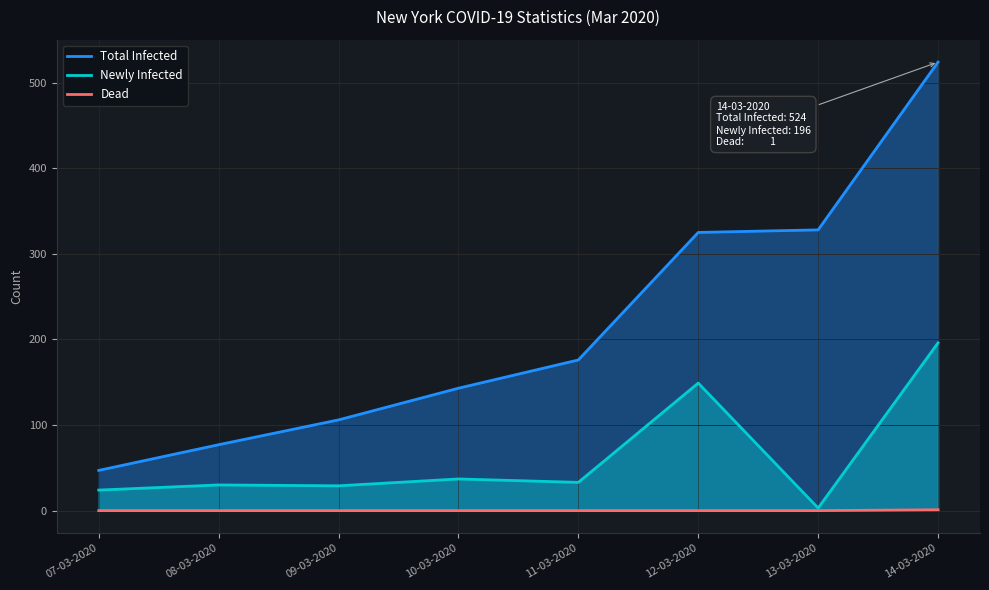

What is the label of the 3rd point from the right?

12-03-2020